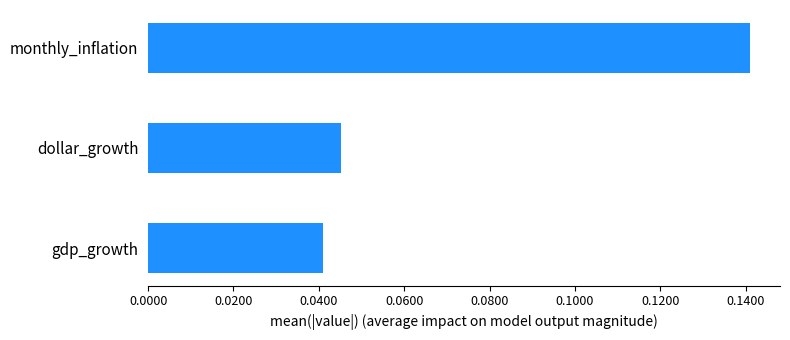

At which category does the chart reach its minimum across all series?

gdp_growth